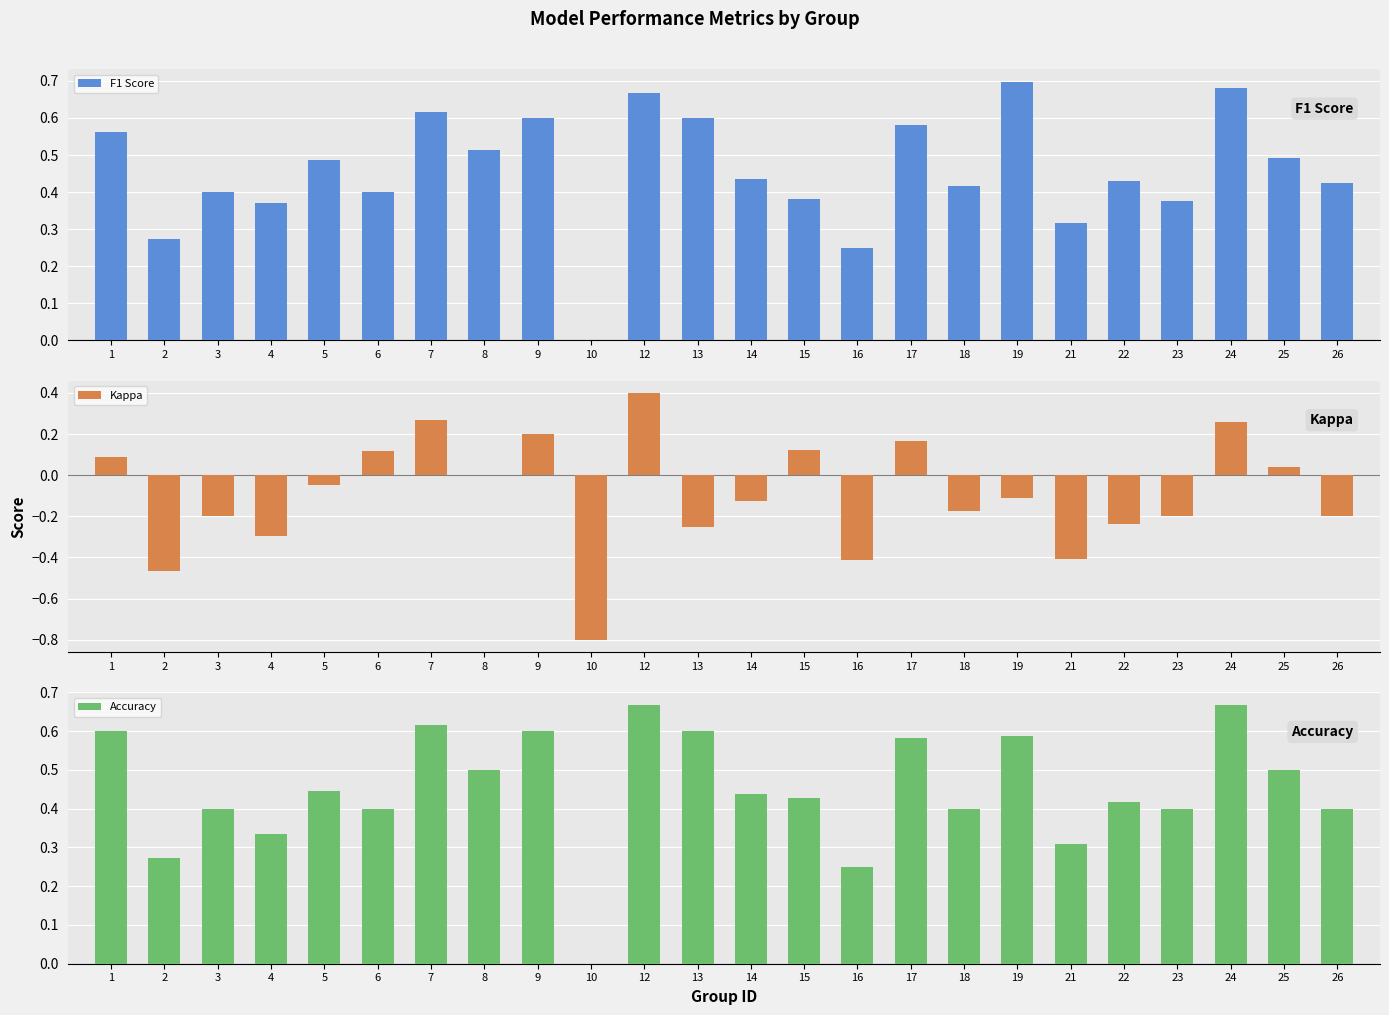

How many bars are there in total?

72